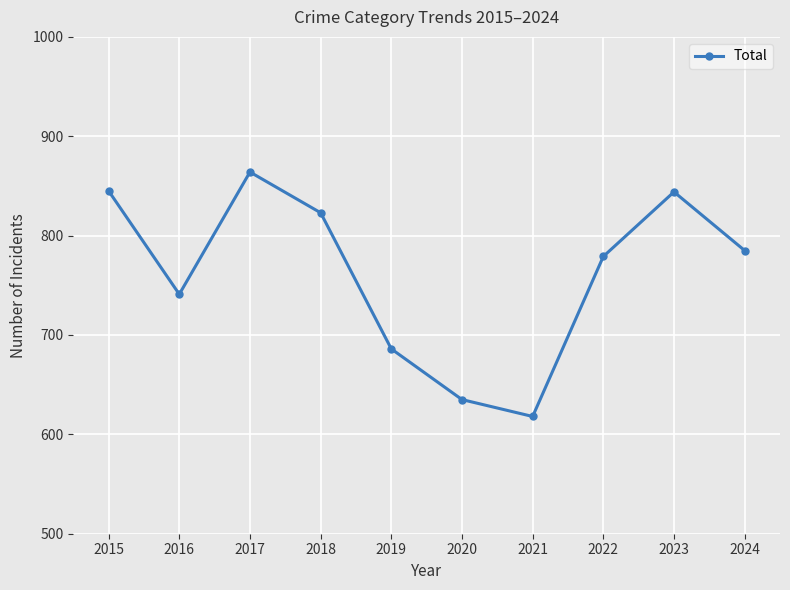

What is the change in value from 2016 to 2021?

-123